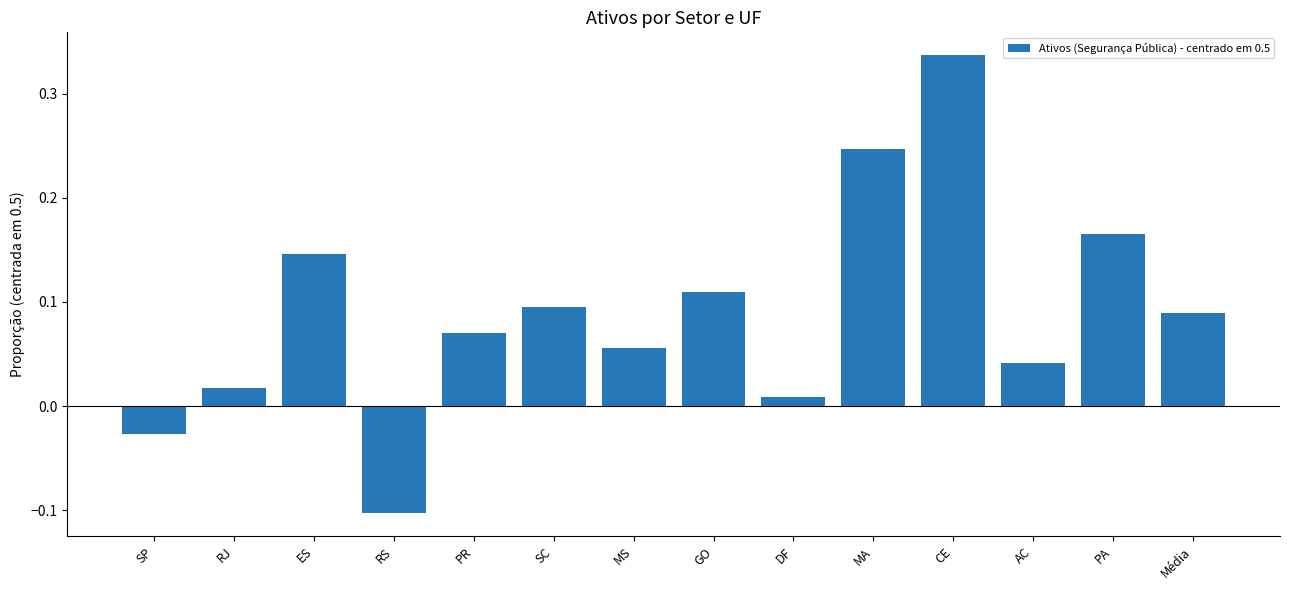

What is the smallest value displayed?

-0.1